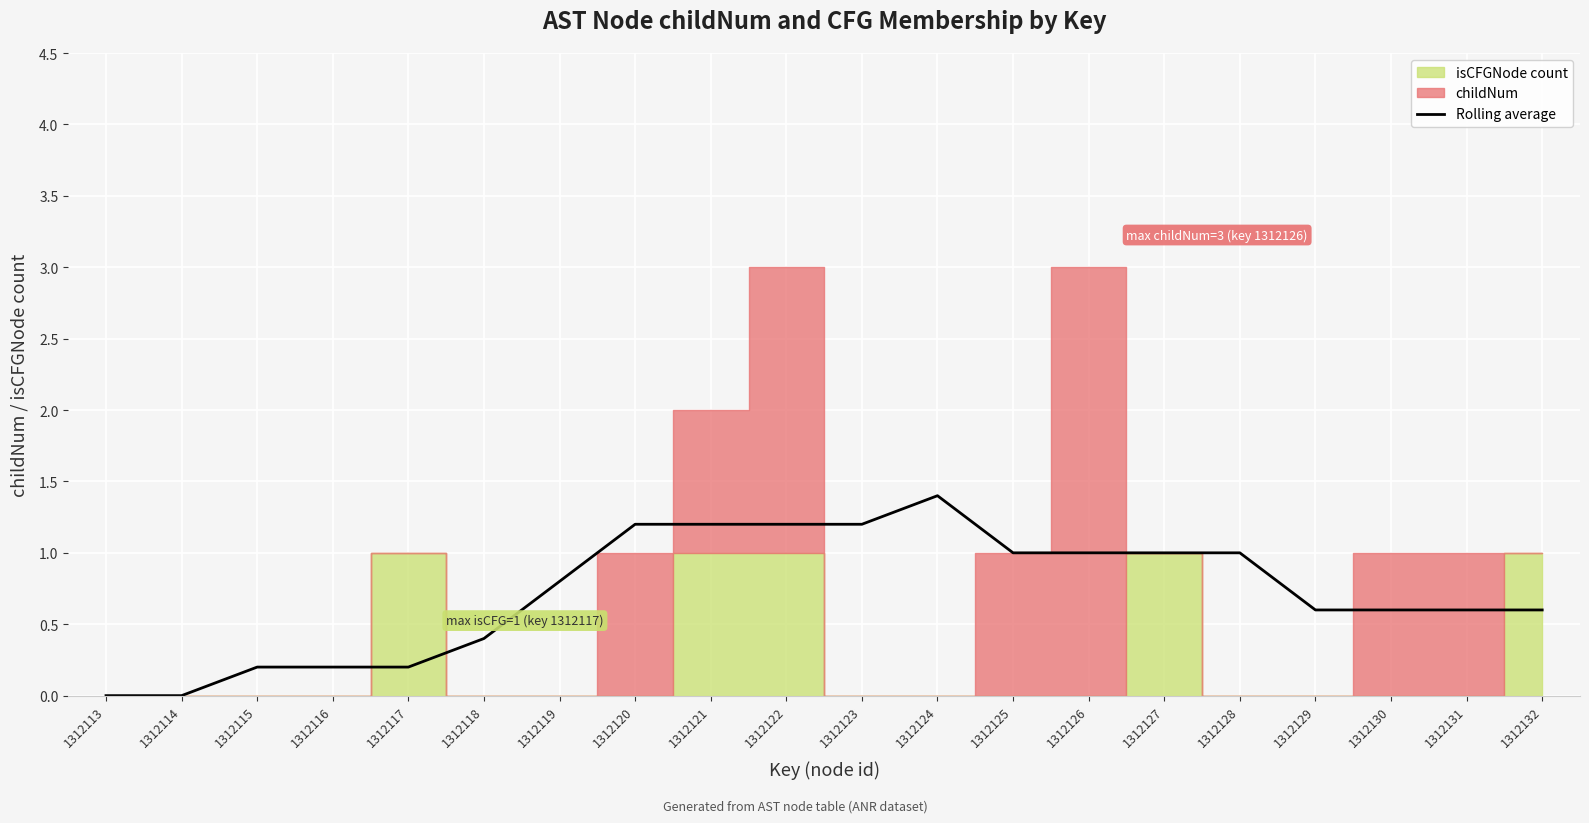

How many lines are shown in the chart?

1